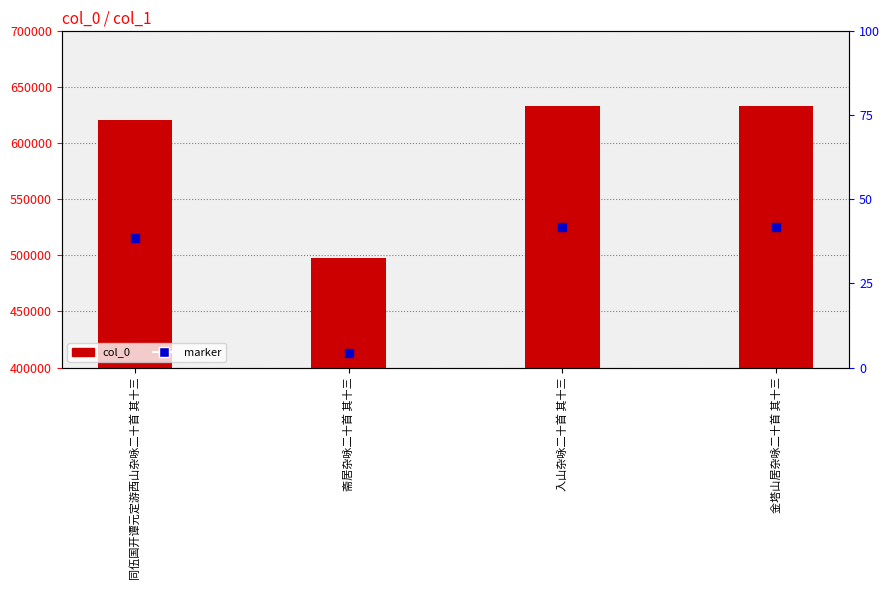

At how many categories does at least one series exceed 621360?

2